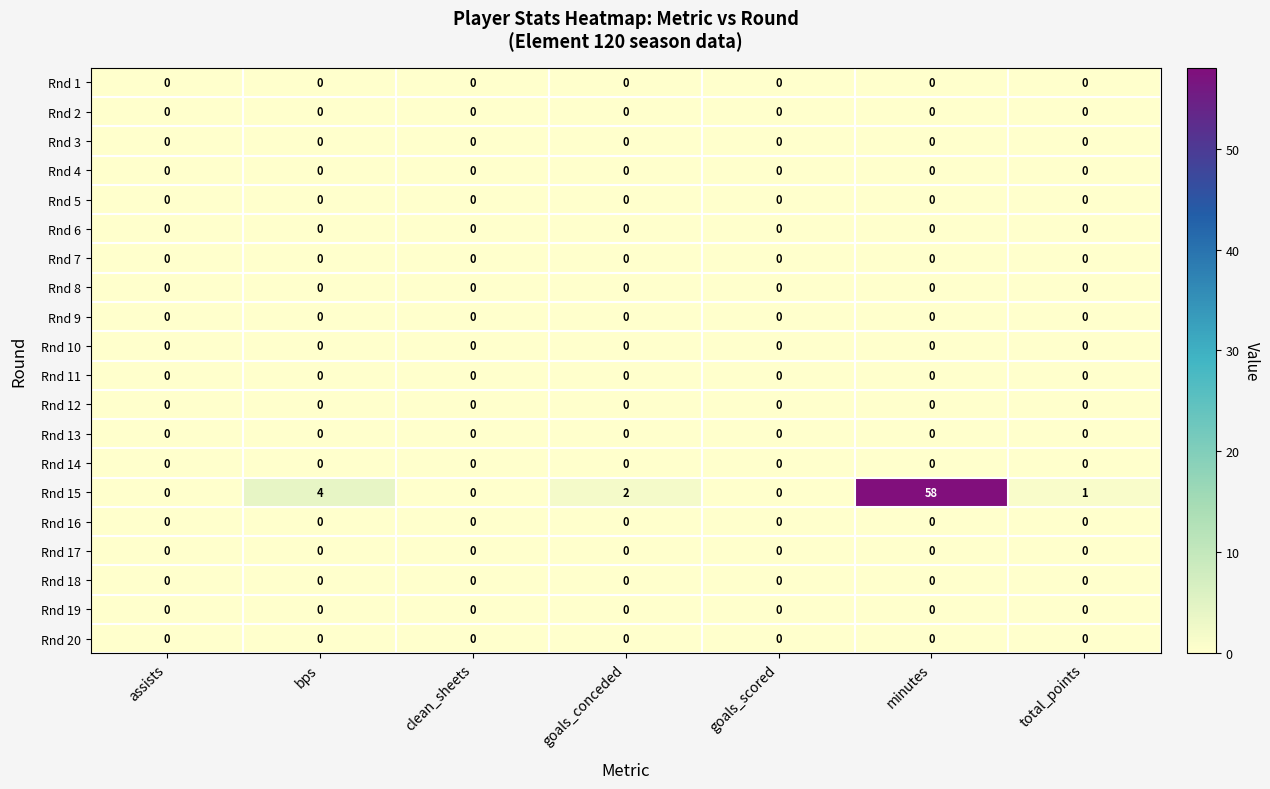

At which category is the sum across all series the highest?

minutes